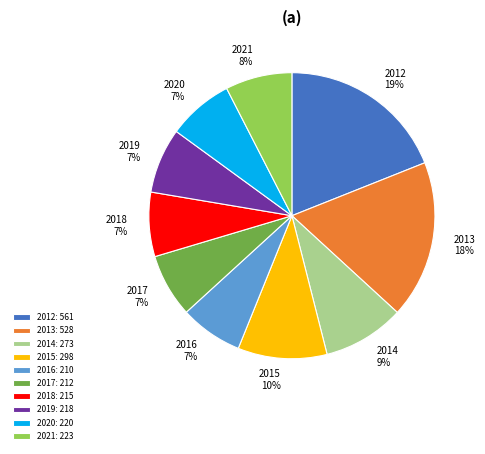

To the nearest percent, what is the difference between the 2013 and 2016 slice percentages?

11%